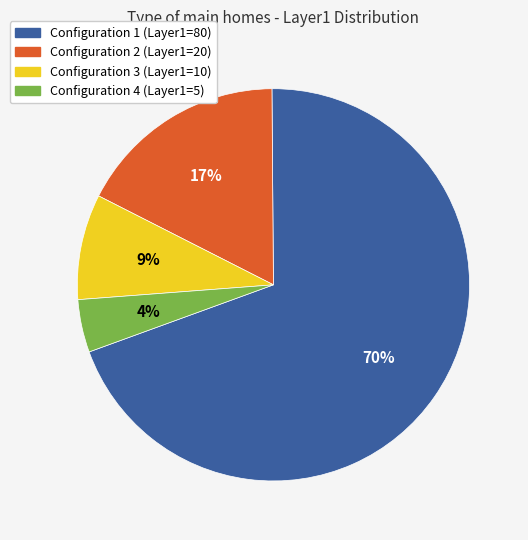

Does any single category account for the majority?

Yes